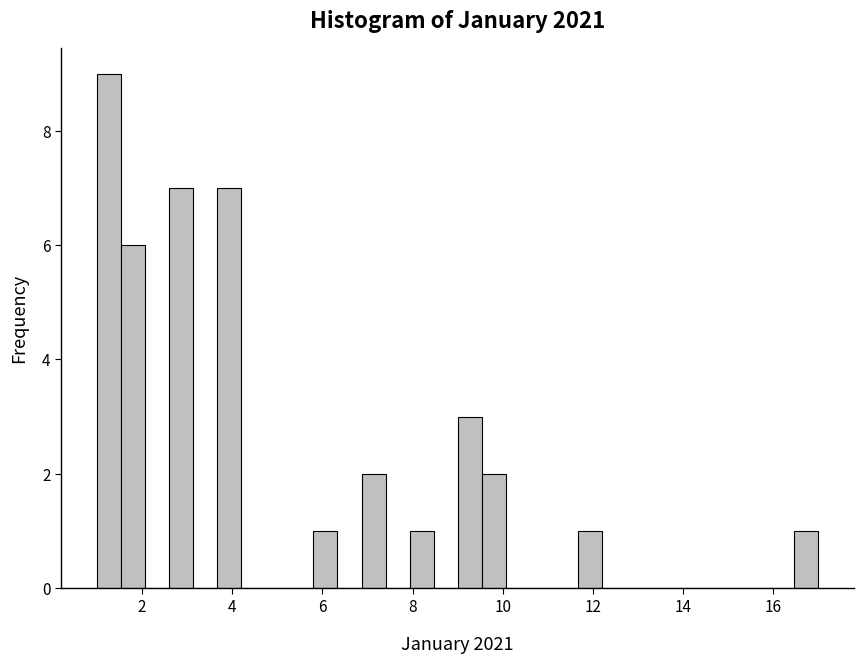

Around what value on the x-axis is the tallest bar? Give the approximate position of its centre, as read against the axis.

1.2